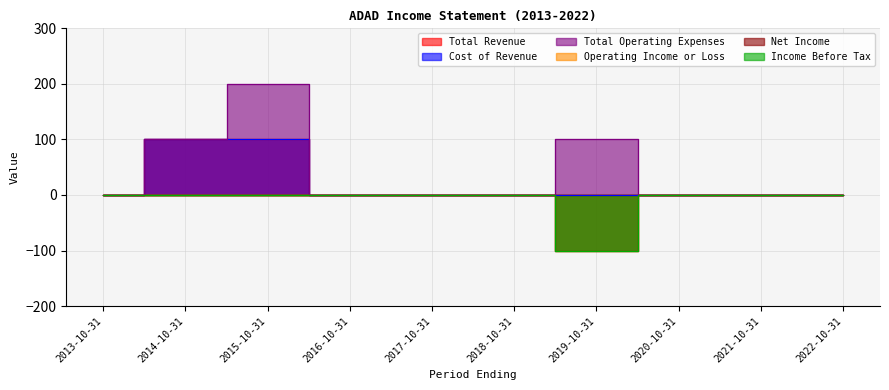

List the labels in order of Operating Income or Loss value, largest first.

2013-10-31, 2014-10-31, 2015-10-31, 2016-10-31, 2017-10-31, 2018-10-31, 2020-10-31, 2021-10-31, 2022-10-31, 2019-10-31